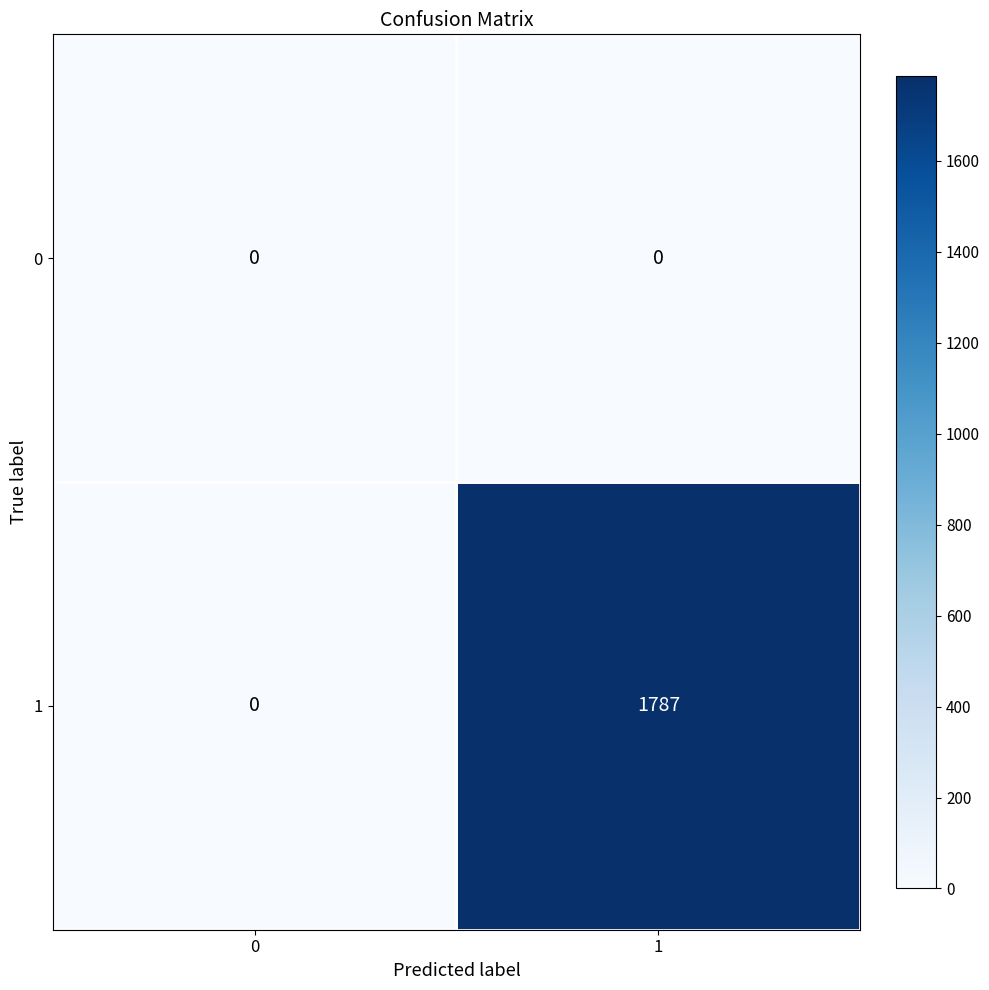

Rank the series by their maximum value, from highest to lowest.

1, 0